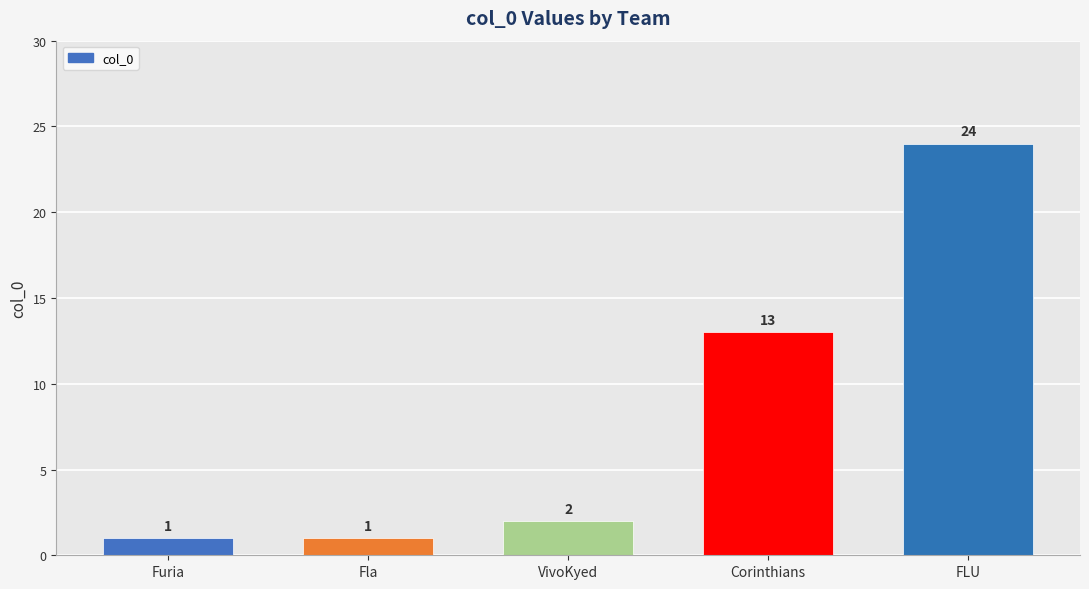

Approximately how many times larger is the value at FLU compared to VivoKyed?

12.0